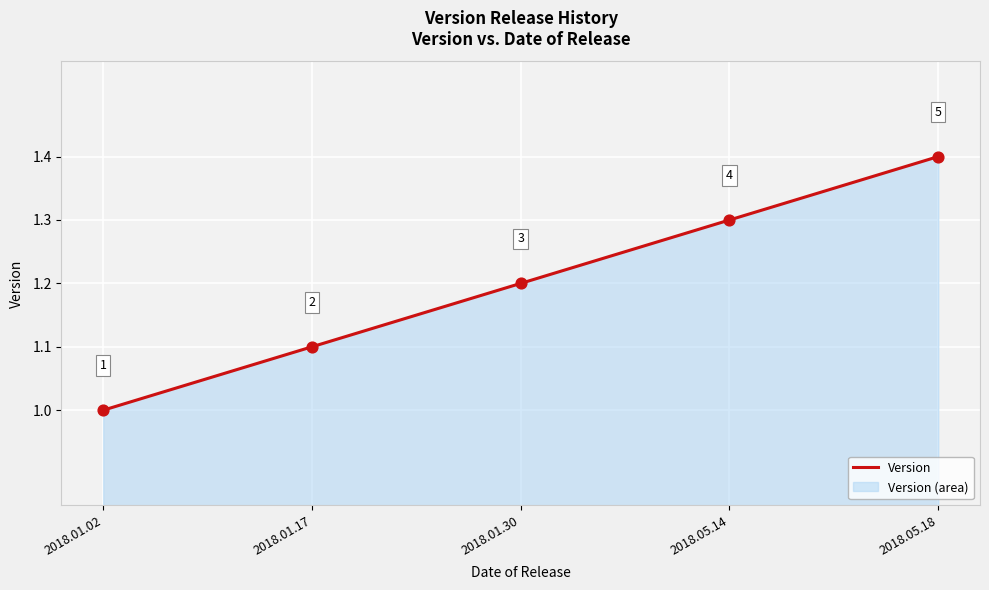

What is the ratio of the value at 2018.05.14 to the value at 2018.01.17?

1.2